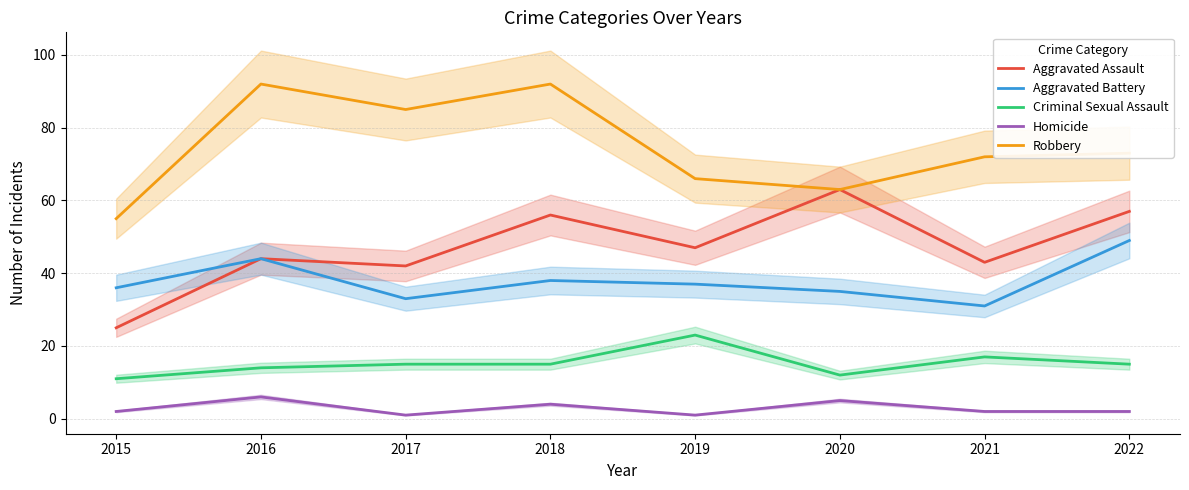

True or false: Aggravated Assault and Aggravated Battery cross at least once.

False